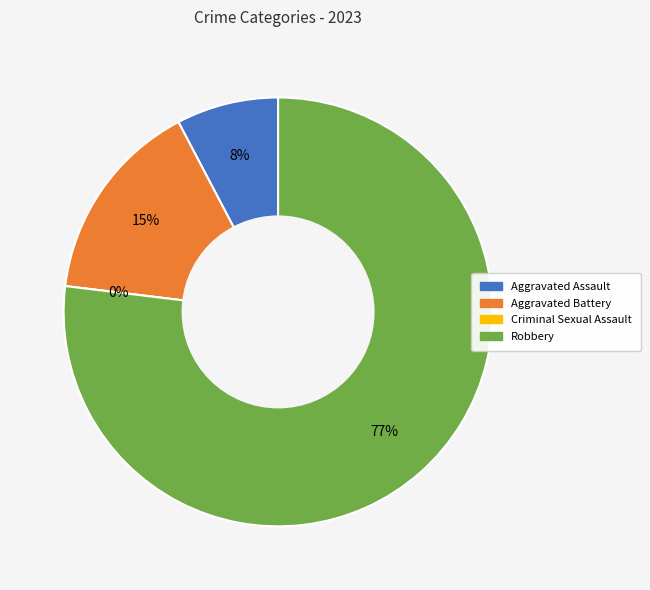

What is the change in value from Aggravated Battery to Criminal Sexual Assault?

-2